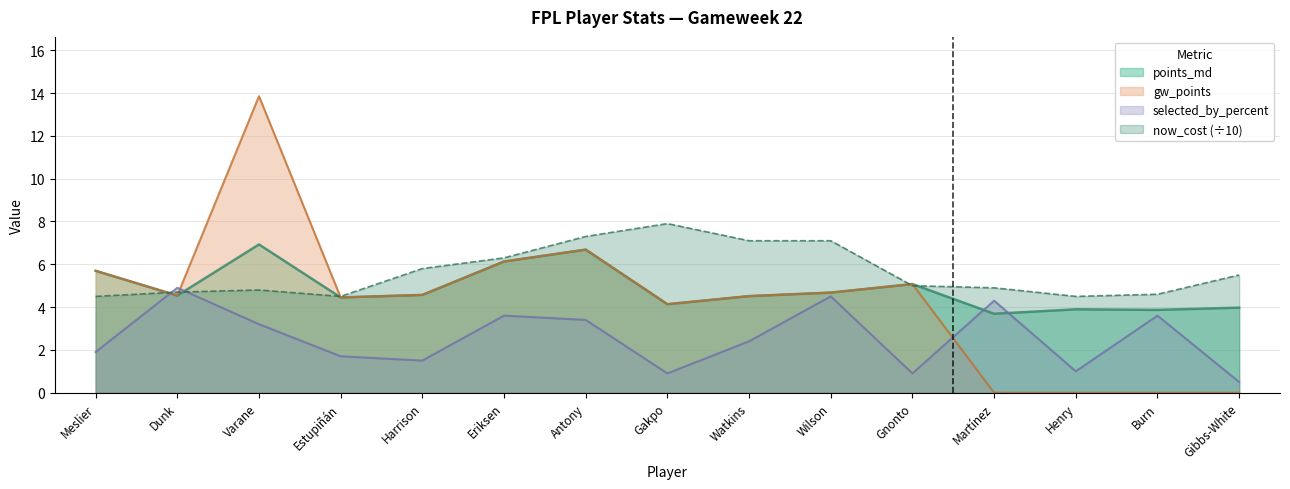

How many lines are shown in the chart?

4